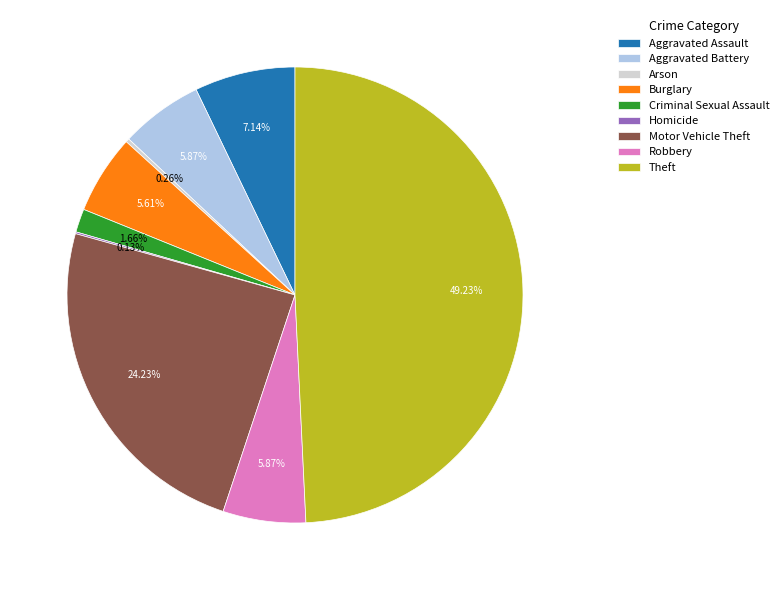

The Burglary slice represents 6% of the pie. True or false?

True